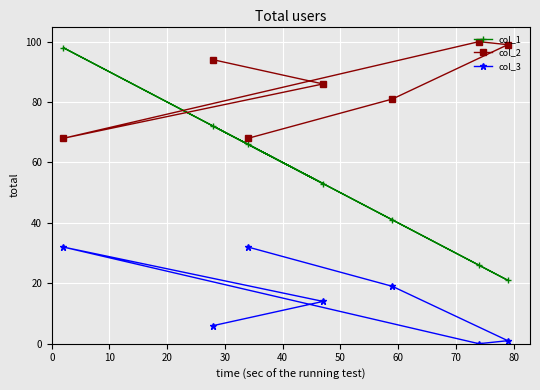

Reading left to right, extract all data points from this chart.

col_1: 98	72	66	53	41	26	21
col_2: 68	94	68	86	81	100	99
col_3: 32	6	32	14	19	0	1